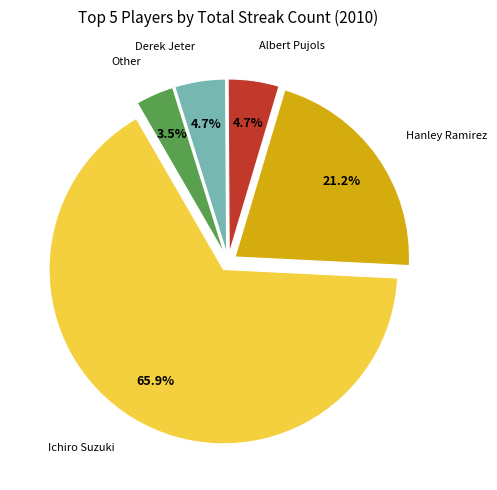

To the nearest percent, what is the difference between the largest and smallest slice percentages?

62%